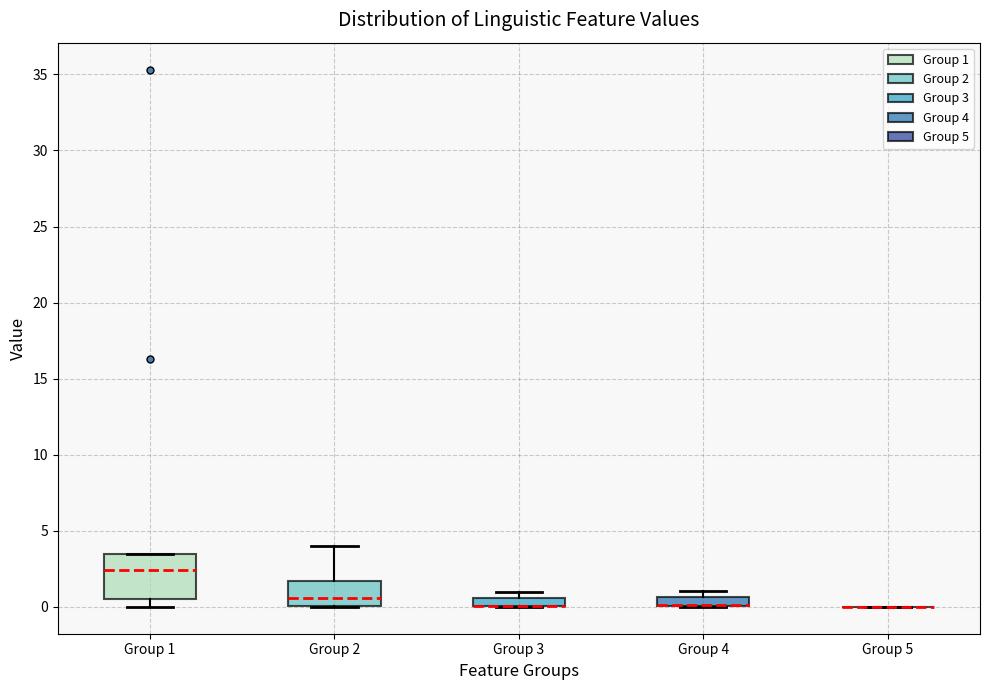

Which box is the tallest, from its lower edge to its upper edge?

Group 1